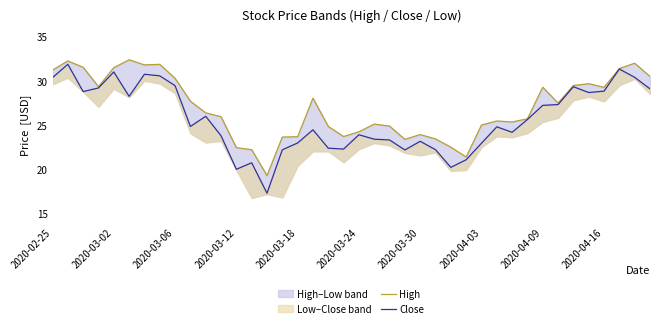

How many interior local valleys does the High series have?

9